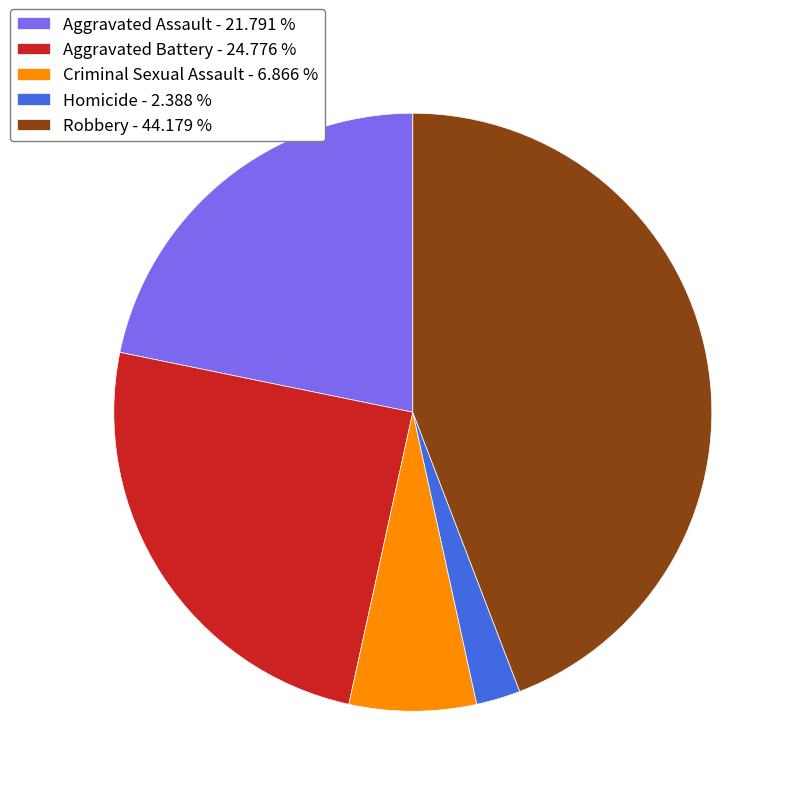

Which has a higher value, Aggravated Battery - 24.776 % or Robbery - 44.179 %?

Robbery - 44.179 %